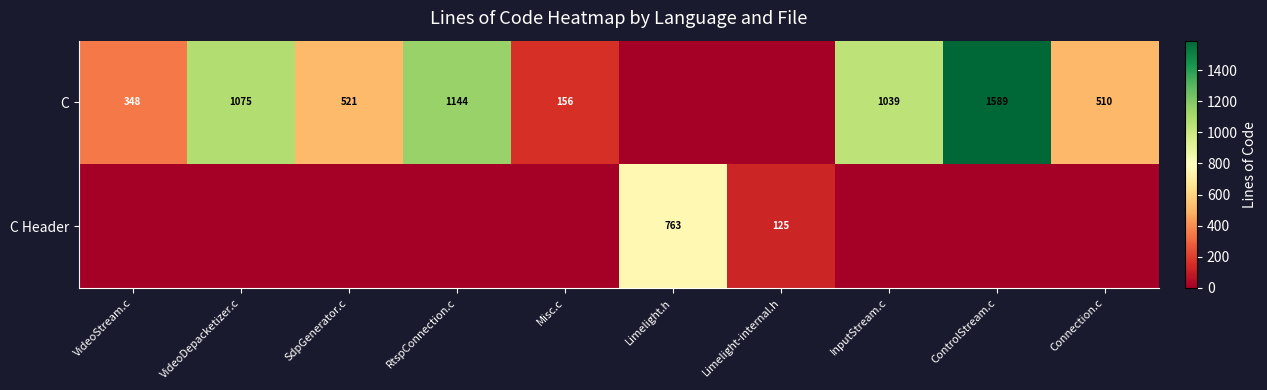

Is it true that C Header equals 125 at Limelight-internal.h?

True